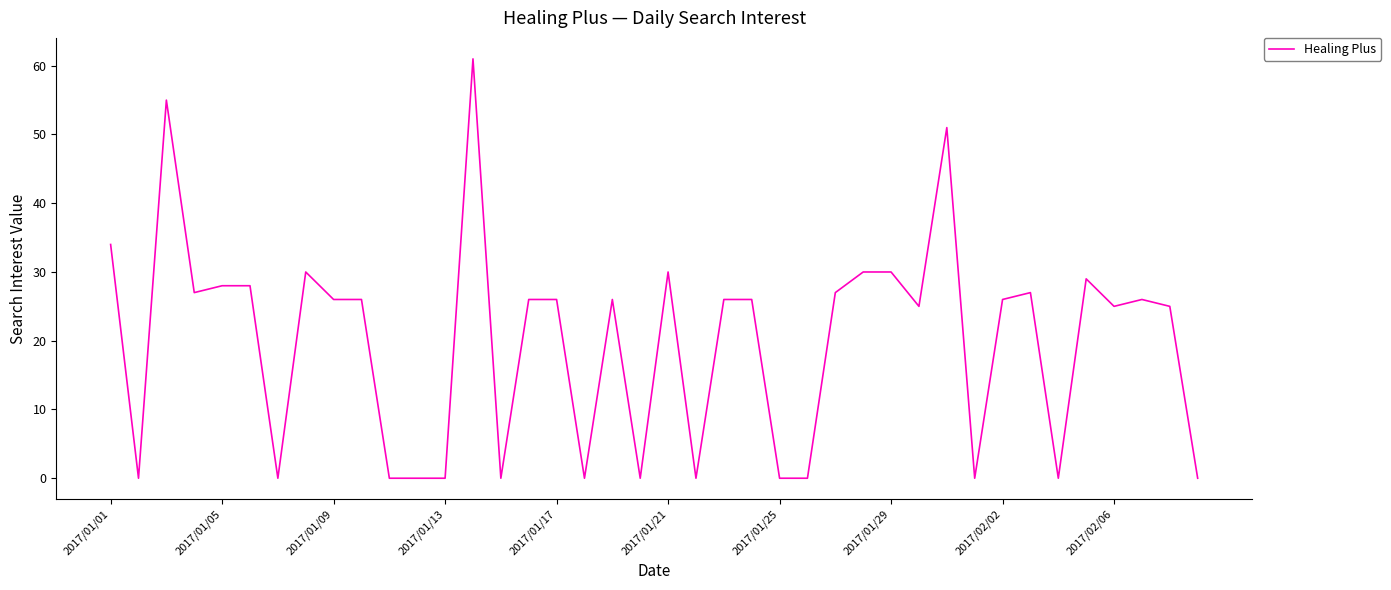

What is the difference between the maximum and minimum values?

61